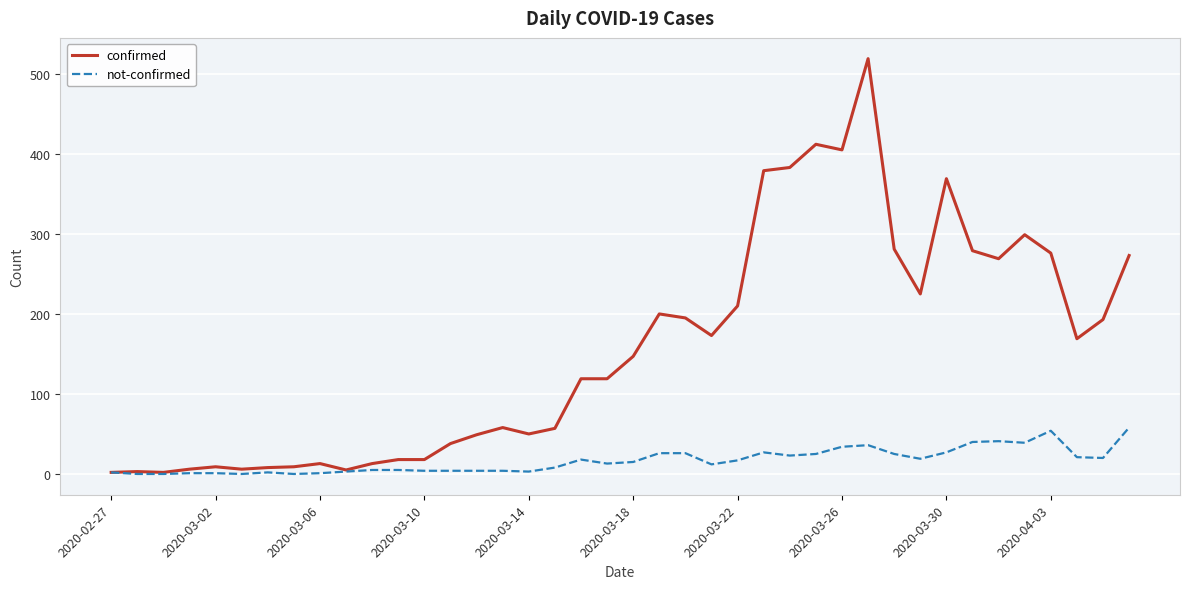

How many values in the not-confirmed series are below 15?

20